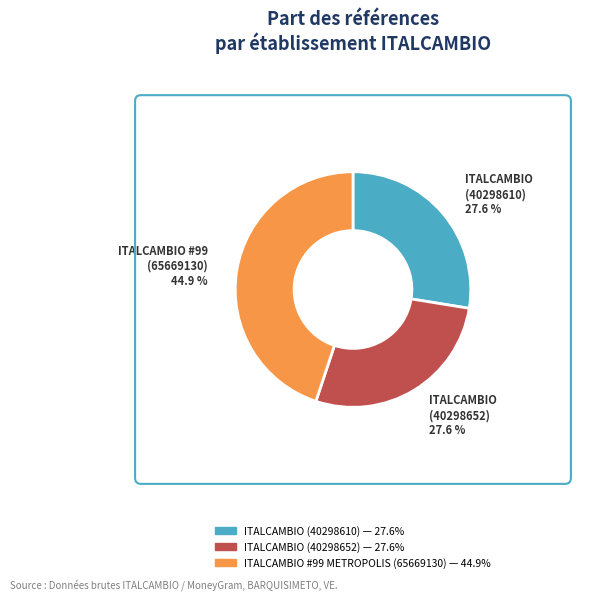

Which category has the biggest portion of the pie?

ITALCAMBIO #99 METROPOLIS (65669130)